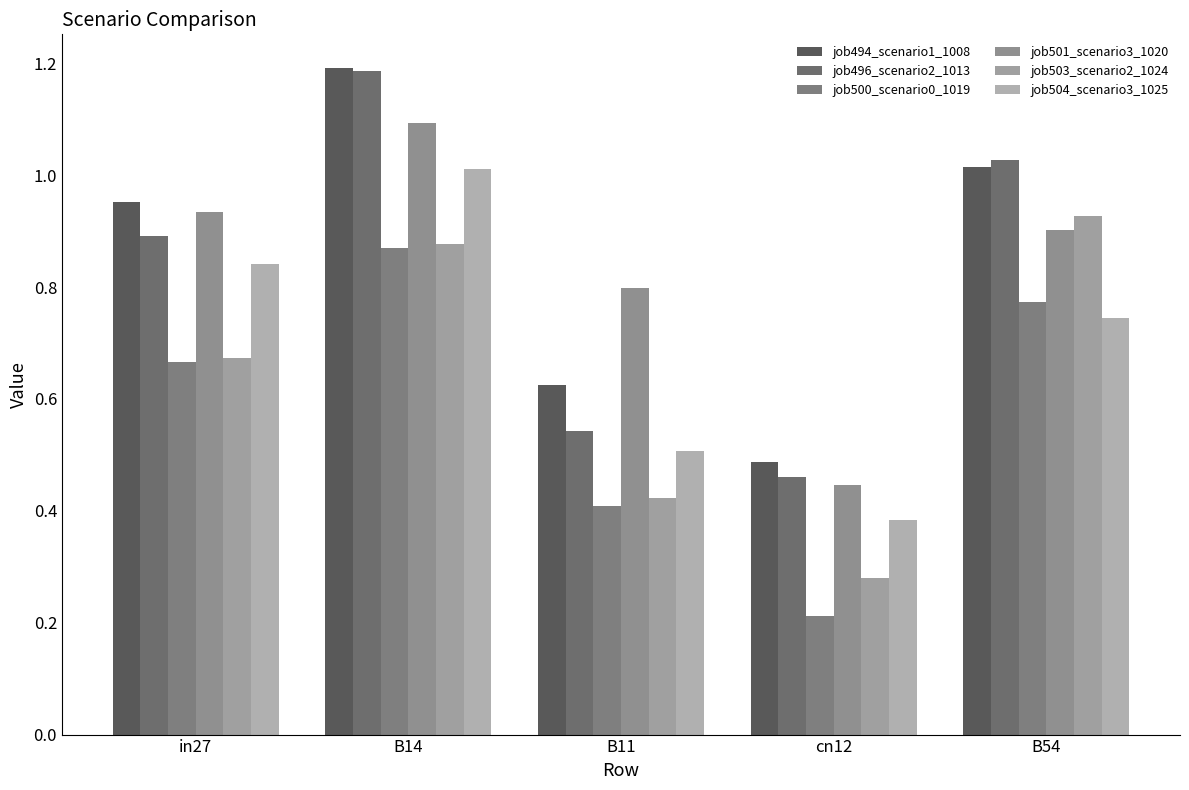

What are all the series names shown in the legend?

job494_scenario1_1008, job496_scenario2_1013, job500_scenario0_1019, job501_scenario3_1020, job503_scenario2_1024, job504_scenario3_1025